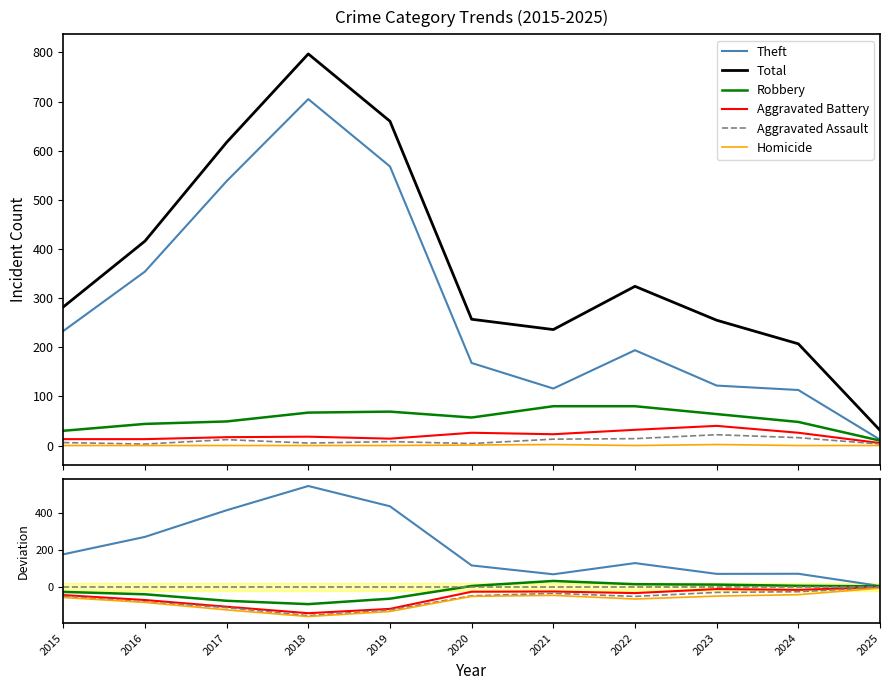

What is the sum of the Theft values at 2019 and 2018?

981.6